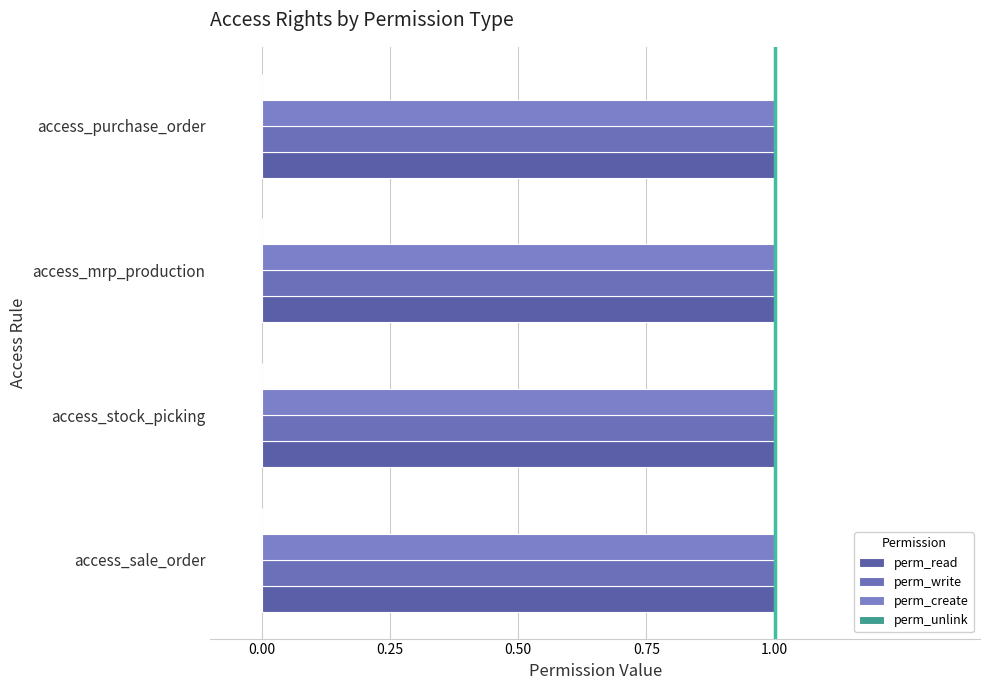

Reading left to right, what are all the values shown in this chart?

perm_read: access_sale_order=1	access_stock_picking=1	access_mrp_production=1	access_purchase_order=1
perm_write: access_sale_order=1	access_stock_picking=1	access_mrp_production=1	access_purchase_order=1
perm_create: access_sale_order=1	access_stock_picking=1	access_mrp_production=1	access_purchase_order=1
perm_unlink: access_sale_order=0	access_stock_picking=0	access_mrp_production=0	access_purchase_order=0